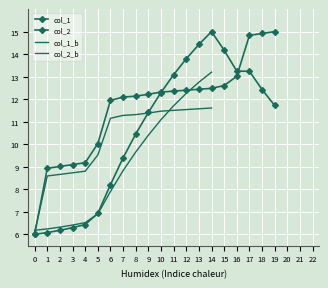

The value of col_2 at 10 is 12.3. True or false?

True